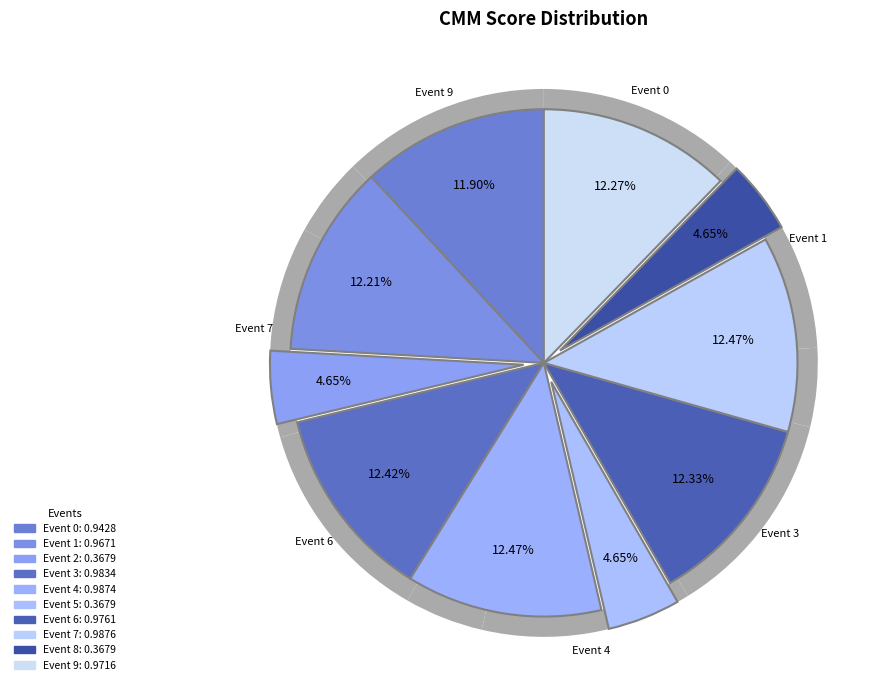

How many segments does this pie chart have?

10